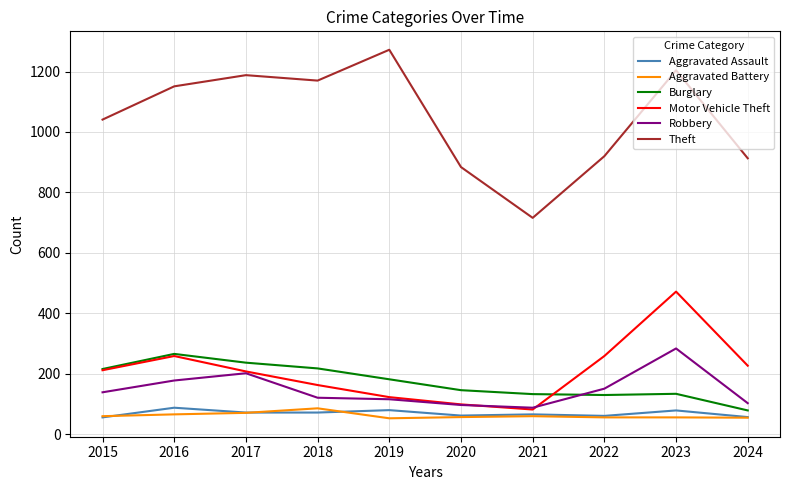

Where is the first local maximum for Robbery?

2017